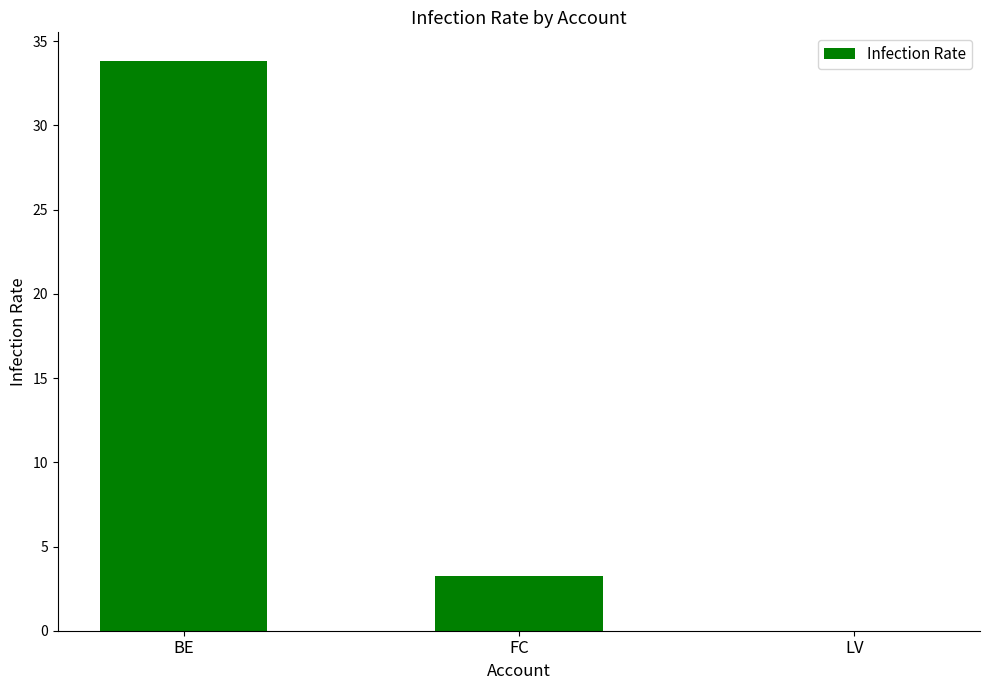

What is the average value?

12.4